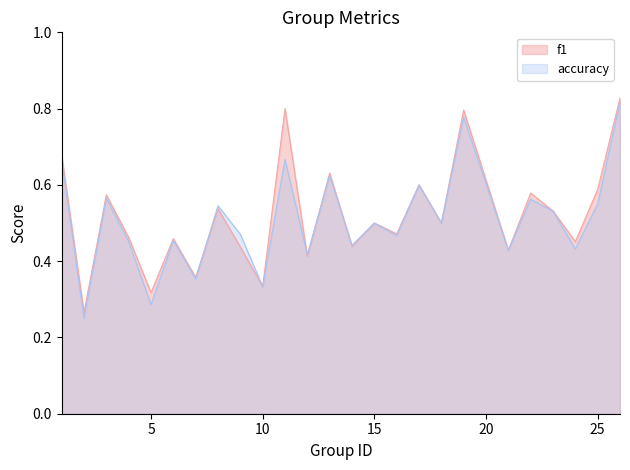

True or false: accuracy has more than 2 interior local peaks.

True